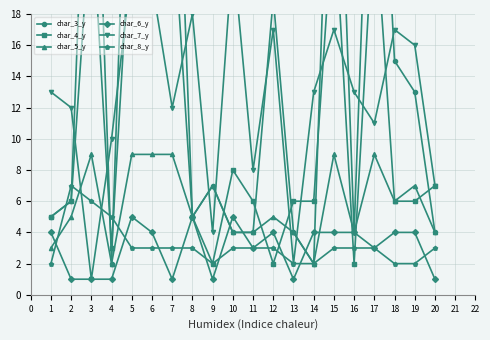

At how many categories does at least one series exceed 17?

9